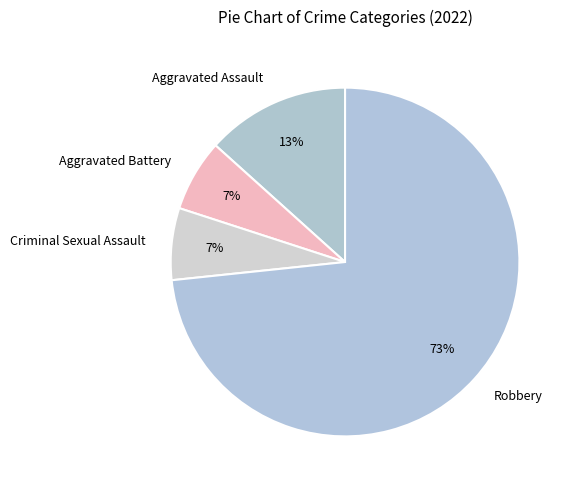

Between Robbery and Criminal Sexual Assault, which is larger?

Robbery